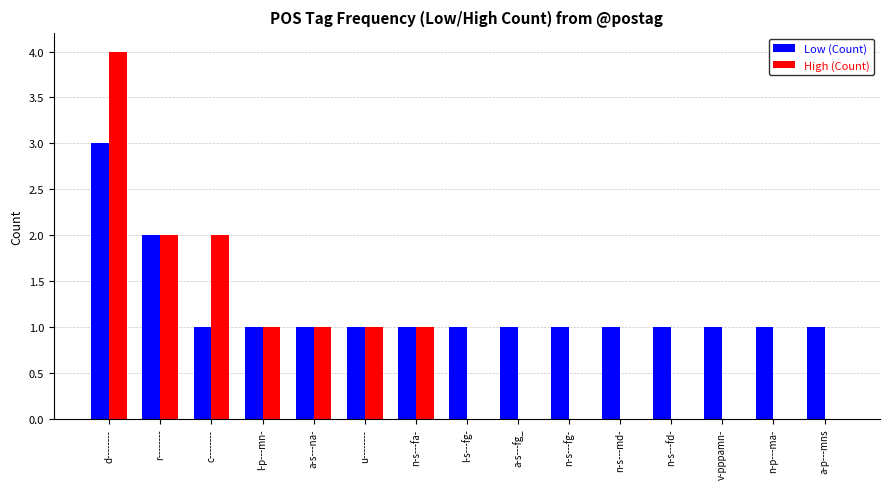

Between l-p---mn- and n-s---fd-, which series saw the biggest shift?

High (Count)